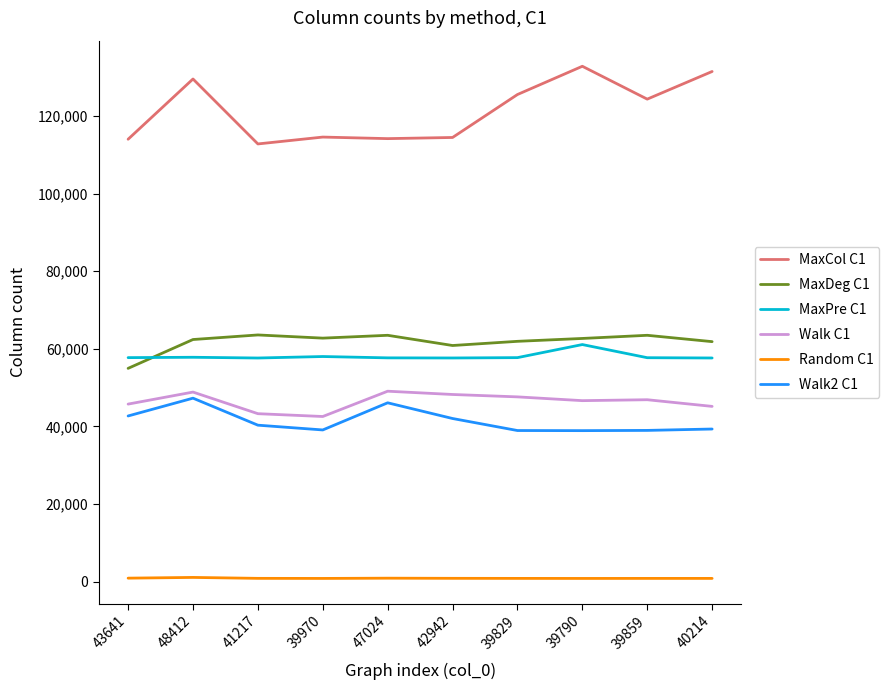

What is the average value of the MaxPre C1 series?

58068